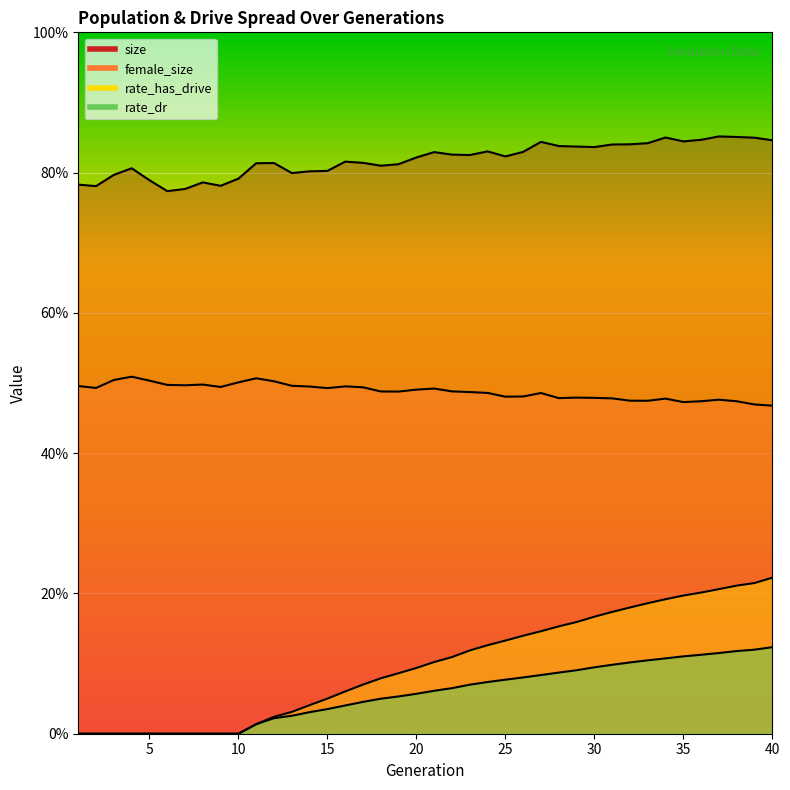

How many interior local valleys does the size series have?

9